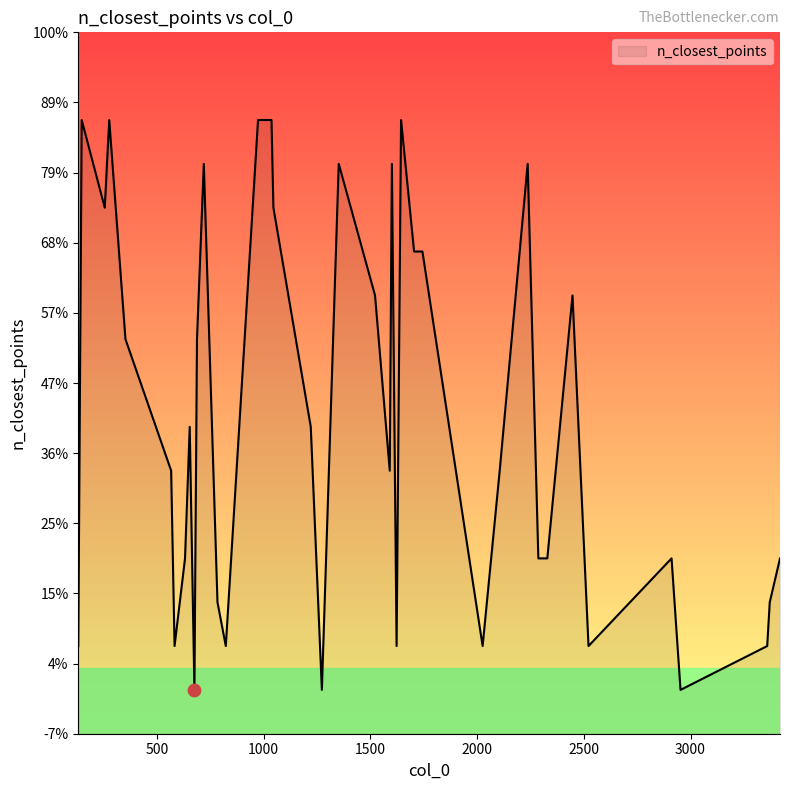

What is the ratio of the value at 1591 to the value at 823?

5.0